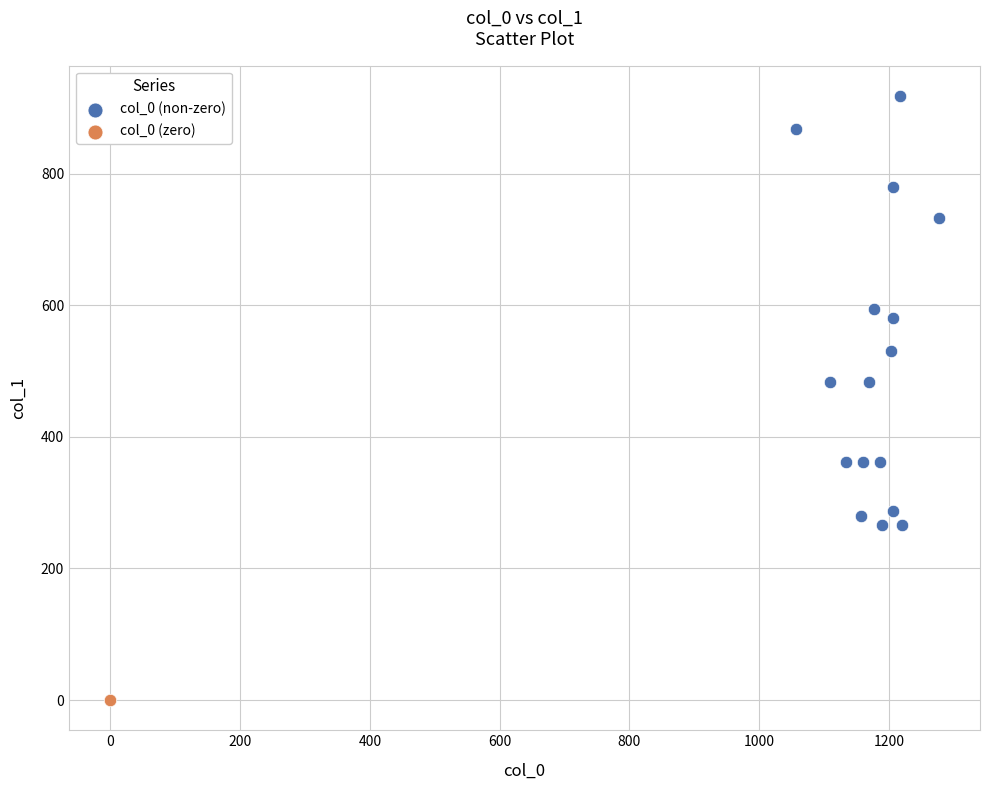

What are all the series names shown in the legend?

col_0 (non-zero), col_0 (zero)